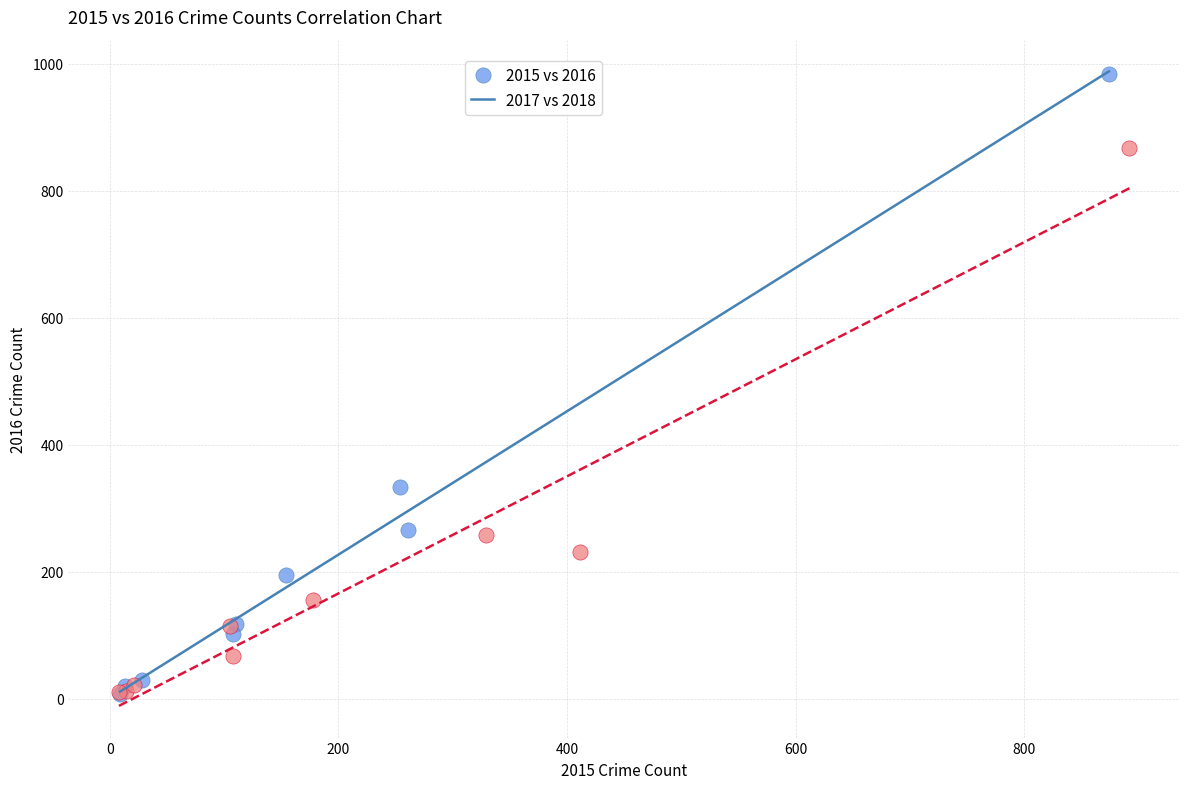

What are all the series names shown in the legend?

2015 vs 2016, 2017 vs 2018